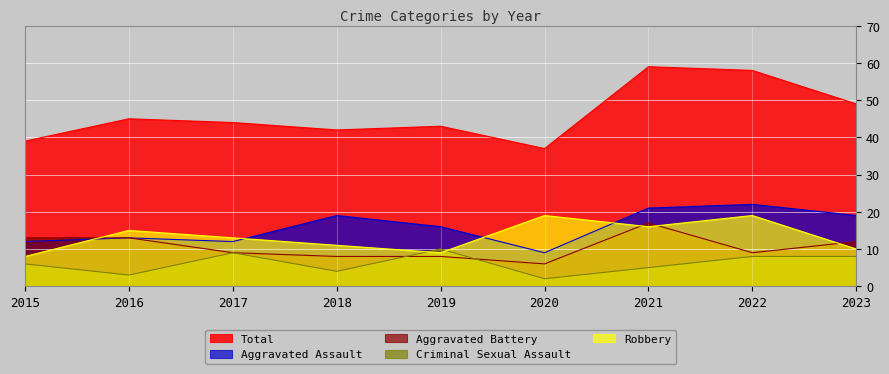

How many intersections are there between Robbery and Aggravated Assault?

4